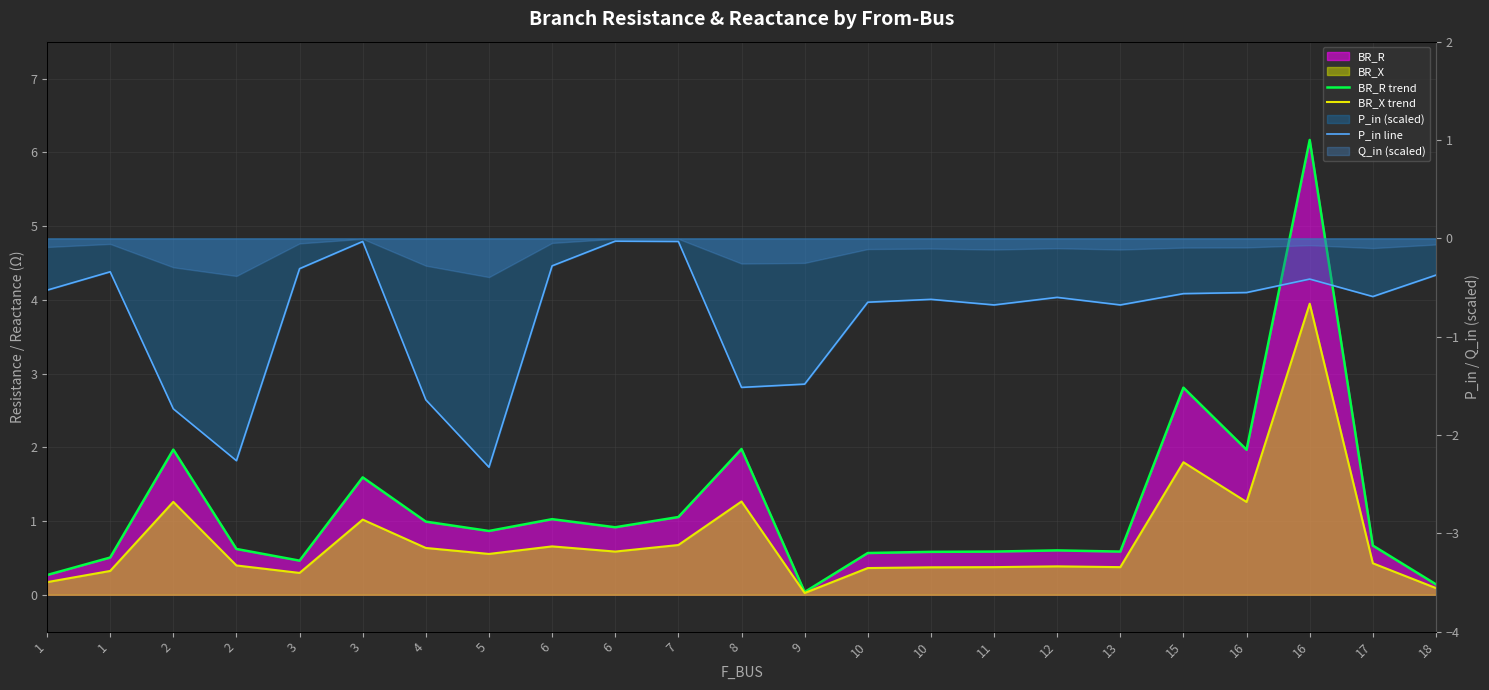

True or false: BR_R trend has more than 0 interior local peaks.

True